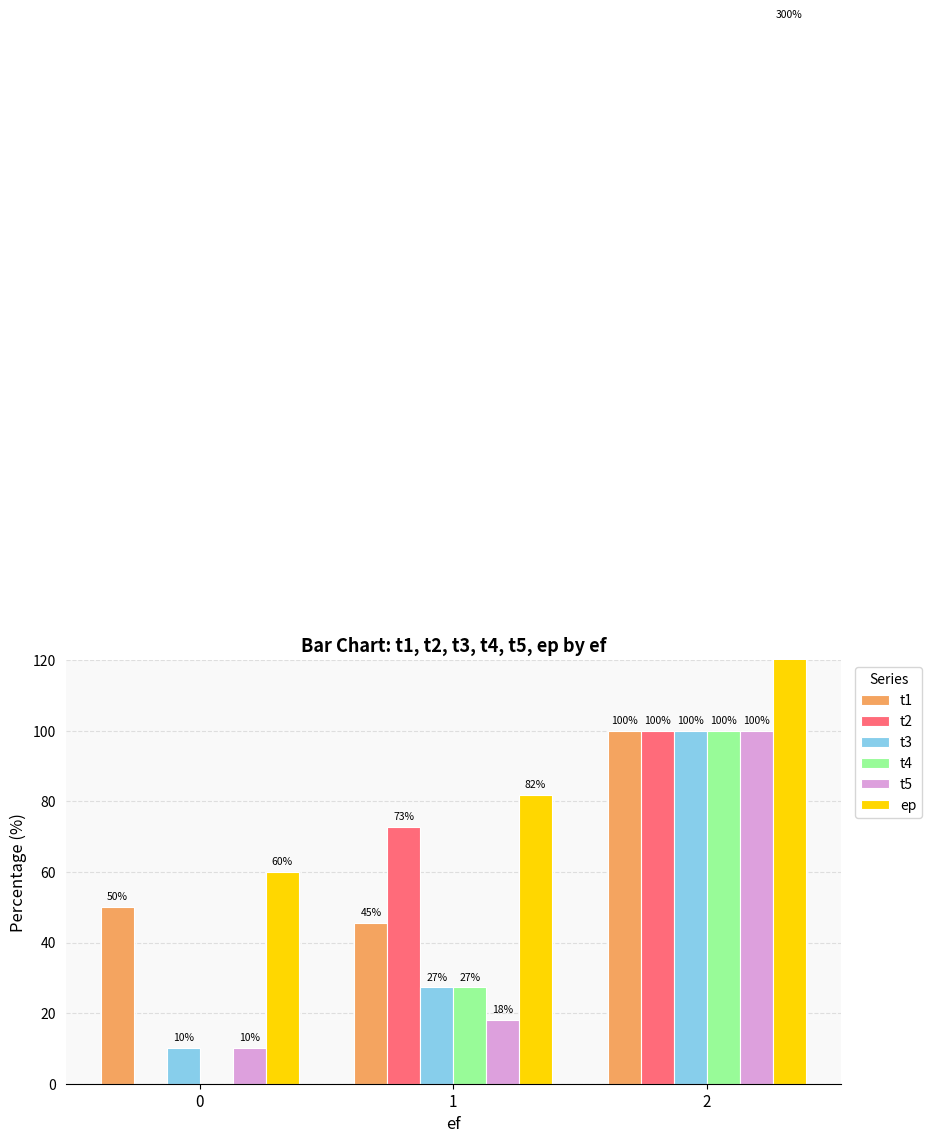

Is the value of t3 at 1 greater than the value of t4 at 2?

No